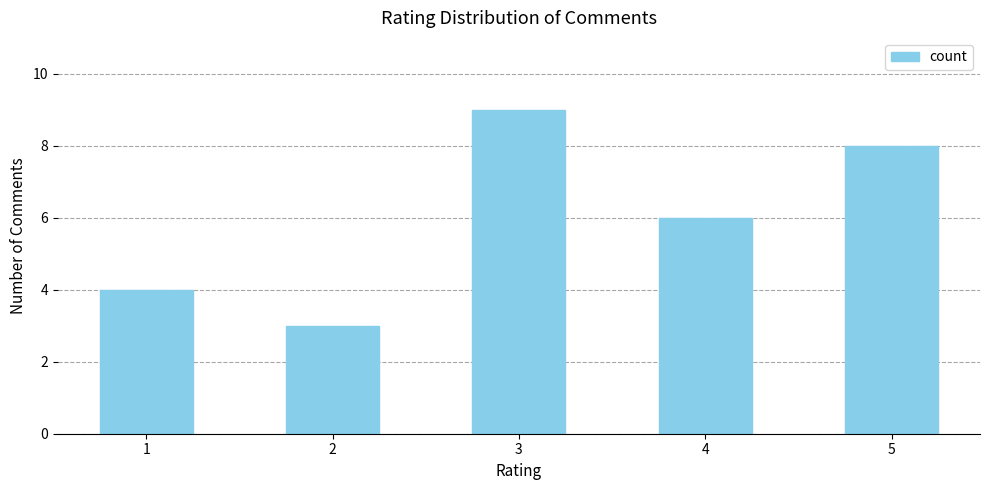

What is the sum of all values?

30